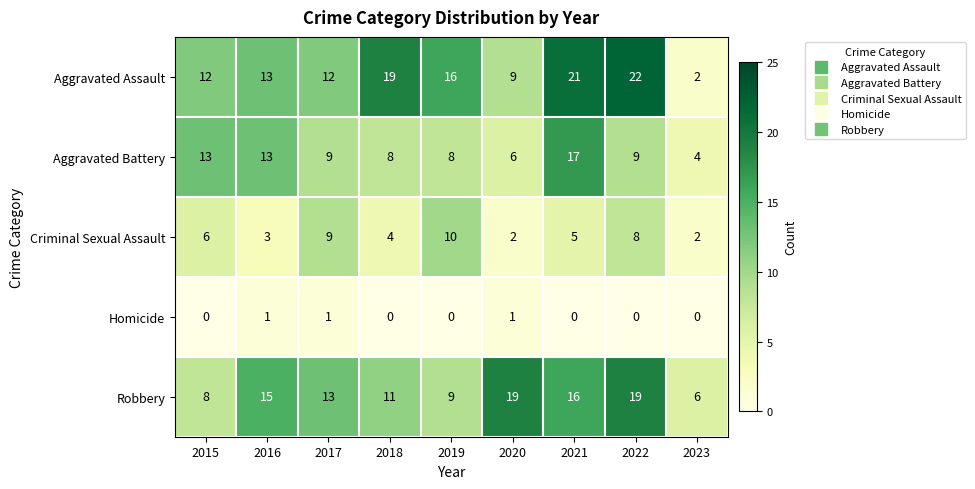

At which category is the sum across all series the highest?

2021